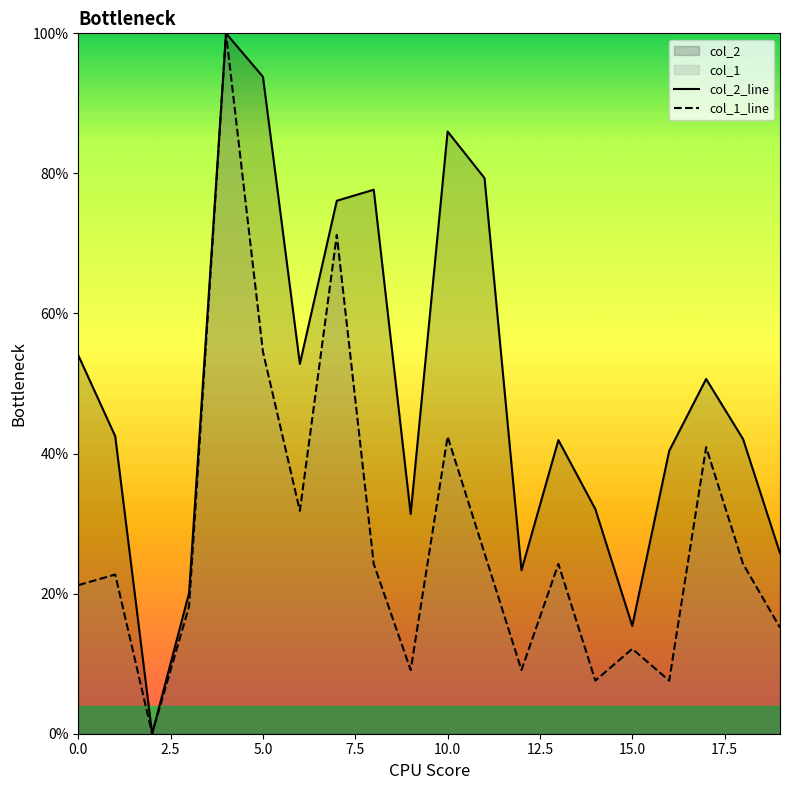

What is the difference between the maximum and second lowest values in the col_1_line series?

92.4